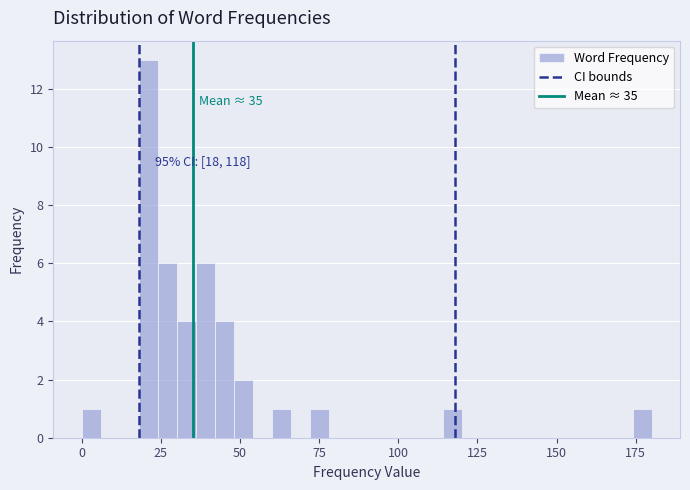

Read against the x-axis, roughly where is the centre of the tallest bar?

20